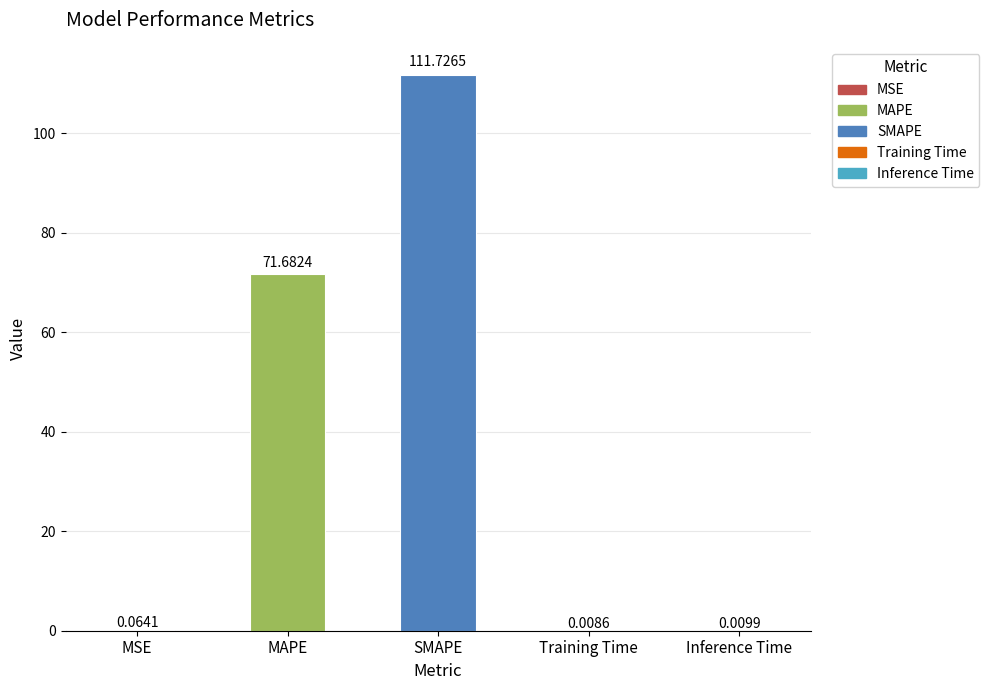

At which label is the value closest to 55?

MAPE